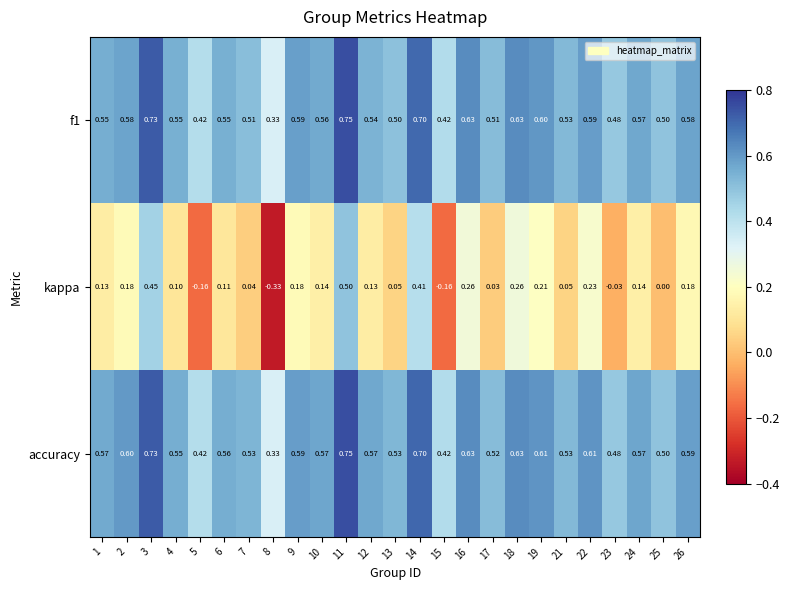

Between 9 and 21, which series saw the biggest shift?

kappa